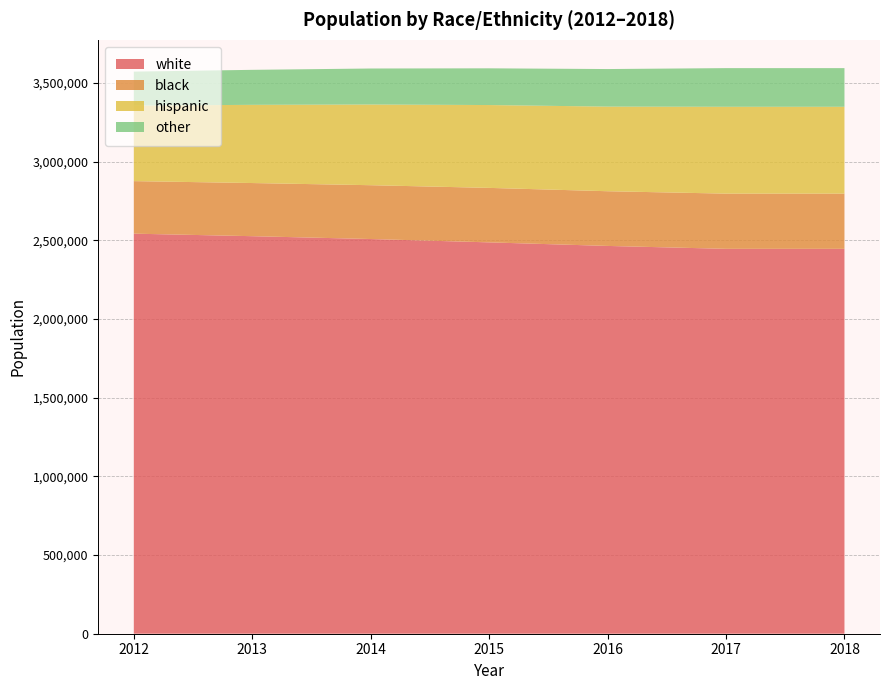

Reading left to right, transcribe all the data shown in this chart.

white: 2542435	2526401	2508360	2487119	2464450	2446049	2446049
black: 333894	337758	342043	346206	347674	350820	350820
hispanic: 480185	496939	512795	526508	537728	551916	551916
other: 215699	222463	228855	233389	238718	245693	245693